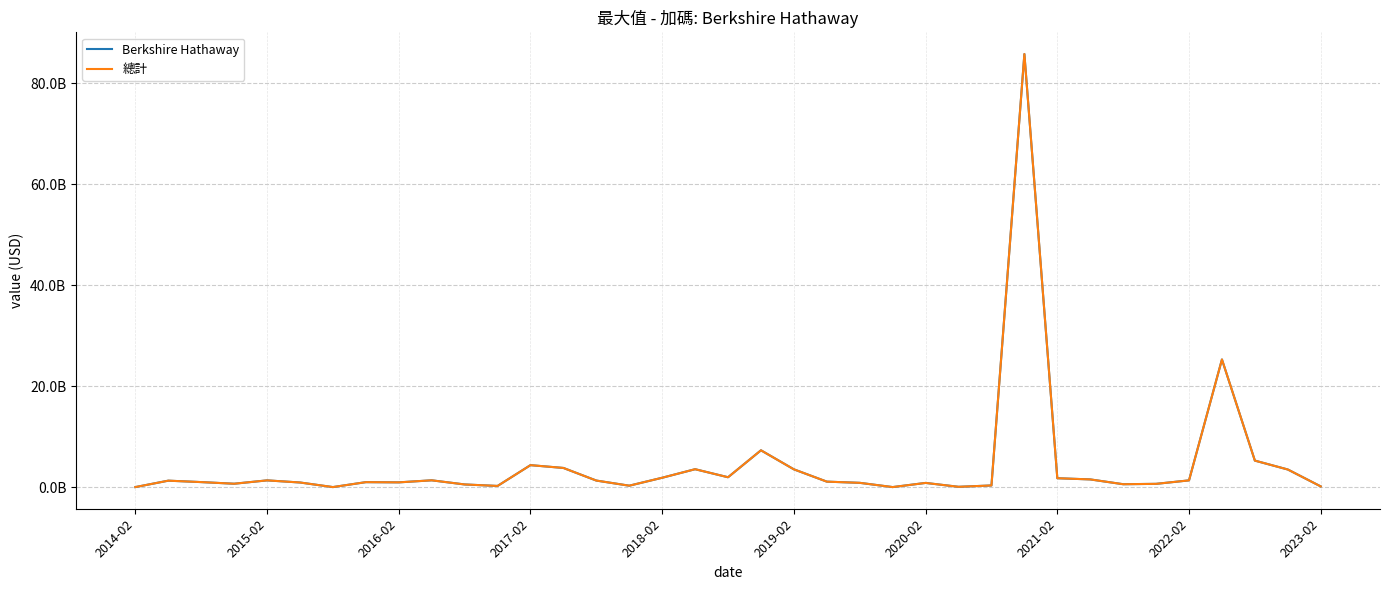

Does the chart display data point markers on the line(s)?

No